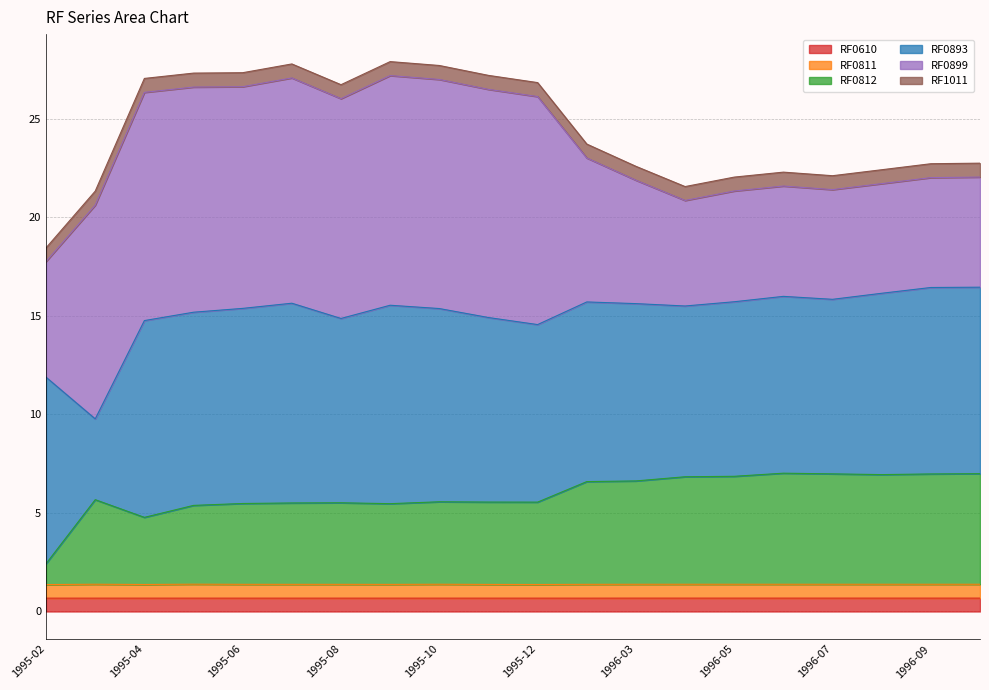

True or false: RF0812 and RF0811 cross at least once.

False